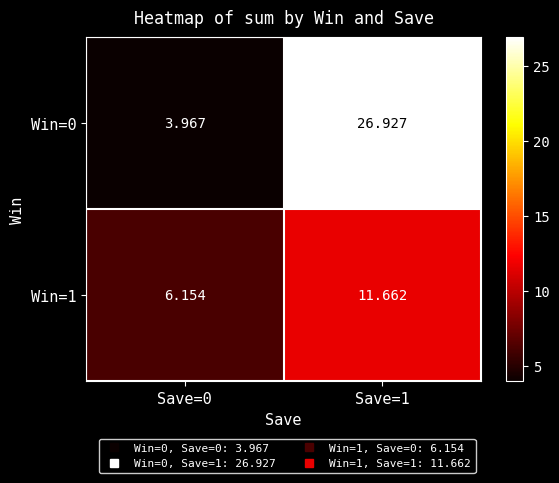

Is the value of Win=0 at Save=0 greater than the value of Win=1 at Save=0?

No